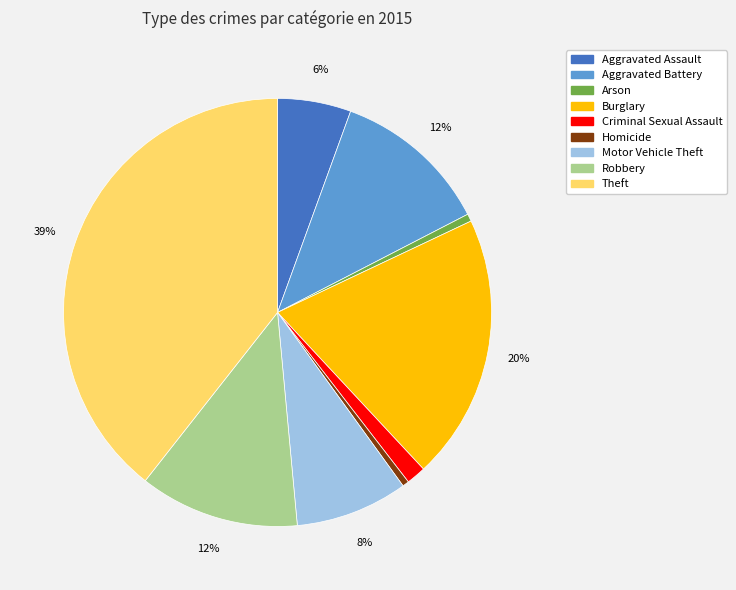

How many slices are in this pie chart?

9